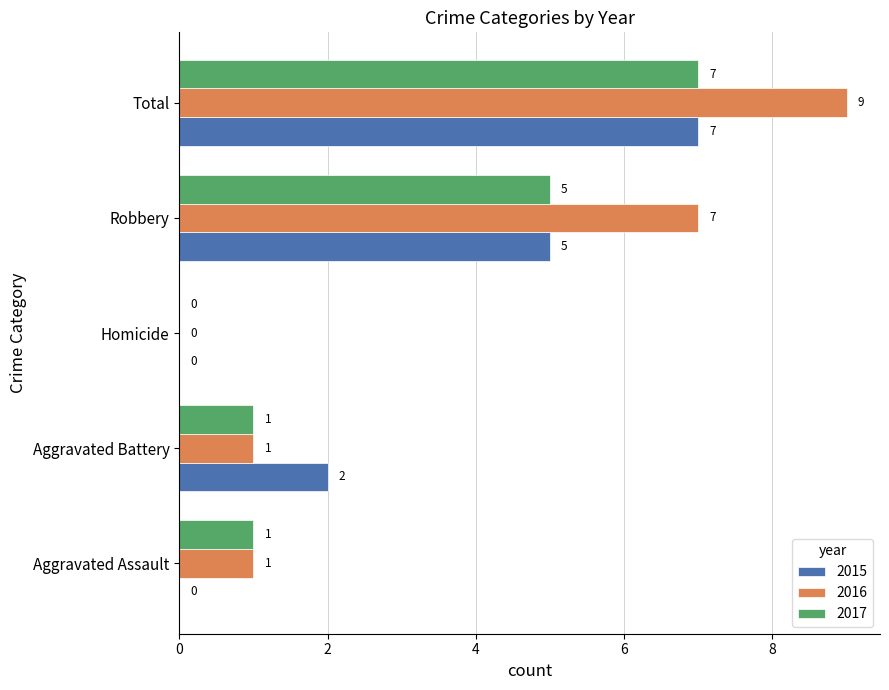

Is it true that 2016 equals 0 at Aggravated Assault?

False